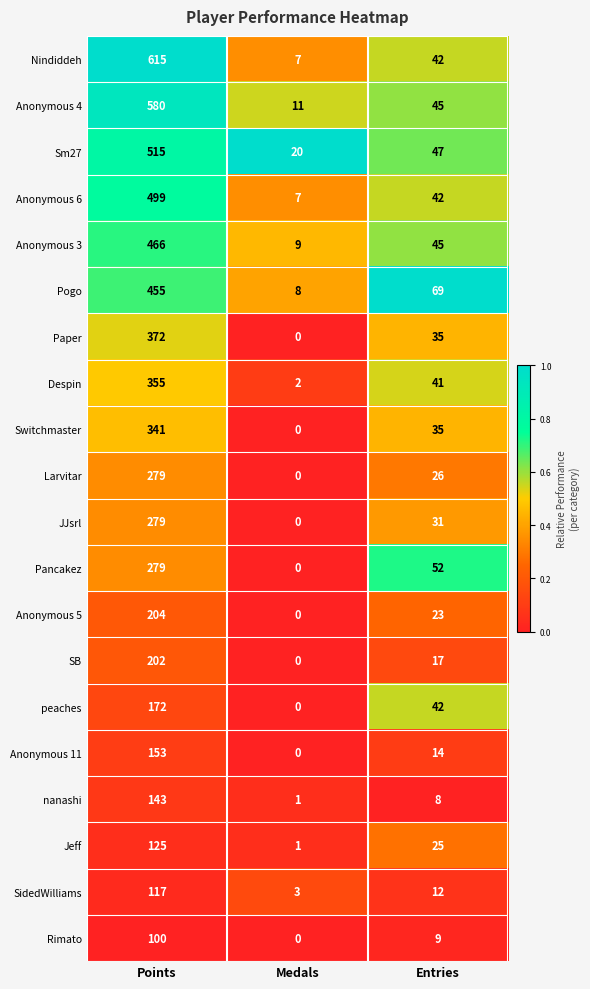

Where is SB nearest to the value 101?

Entries